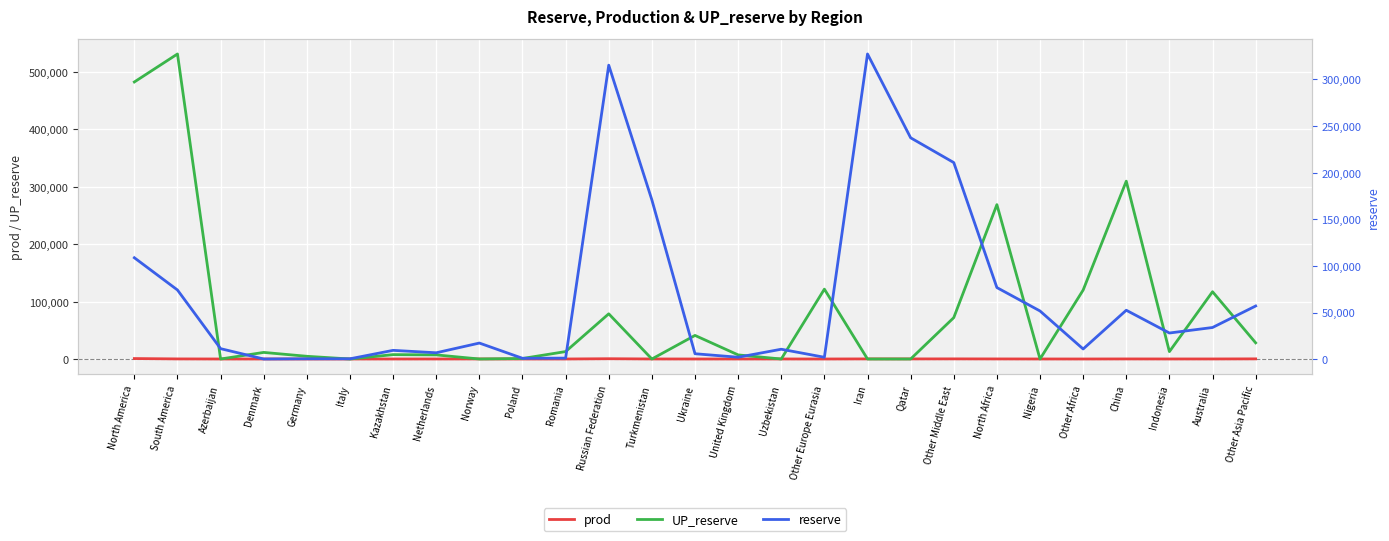

Reading left to right, extract all data points from this chart.

prod: North America=772	South America=144	Azerbaijan=14	Denmark=3	Germany=5	Italy=4	Kazakhstan=16	Netherlands=32	Norway=94	Poland=3	Romania=7	Russian Federation=471	Turkmenistan=54	Ukraine=14	United Kingdom=33	Uzbekistan=51	Other Europe Eurasia=7	Iran=164	Qatar=147	Other Middle East=208	North Africa=116	Nigeria=36	Other Africa=16	China=112	Indonesia=56	Australia=74	Other Asia Pacific=230
UP_reserve: North America=482747	South America=531527	Azerbaijan=0	Denmark=11485	Germany=4711	Italy=0	Kazakhstan=7620	Netherlands=7156	Norway=0	Poland=890	Romania=12933	Russian Federation=78745	Turkmenistan=0	Ukraine=41089	United Kingdom=7130	Uzbekistan=0	Other Europe Eurasia=121731	Iran=0	Qatar=0	Other Middle East=72064	North Africa=268953	Nigeria=0	Other Africa=120135	China=309877	Indonesia=12845	Australia=117240	Other Asia Pacific=28178
reserve: North America=108730	South America=74148	Azerbaijan=11219	Denmark=127	Germany=345	Italy=341	Kazakhstan=9403	Netherlands=6806	Norway=17228	Poland=885	Romania=1074	Russian Federation=315288	Turkmenistan=170769	Ukraine=5773	United Kingdom=2022	Uzbekistan=10608	Other Europe Eurasia=1981	Iran=327295	Qatar=237401	Other Middle East=210812	North Africa=76743	Nigeria=51627	Other Africa=10864	China=52427	Indonesia=28003	Australia=33915	Other Asia Pacific=56980